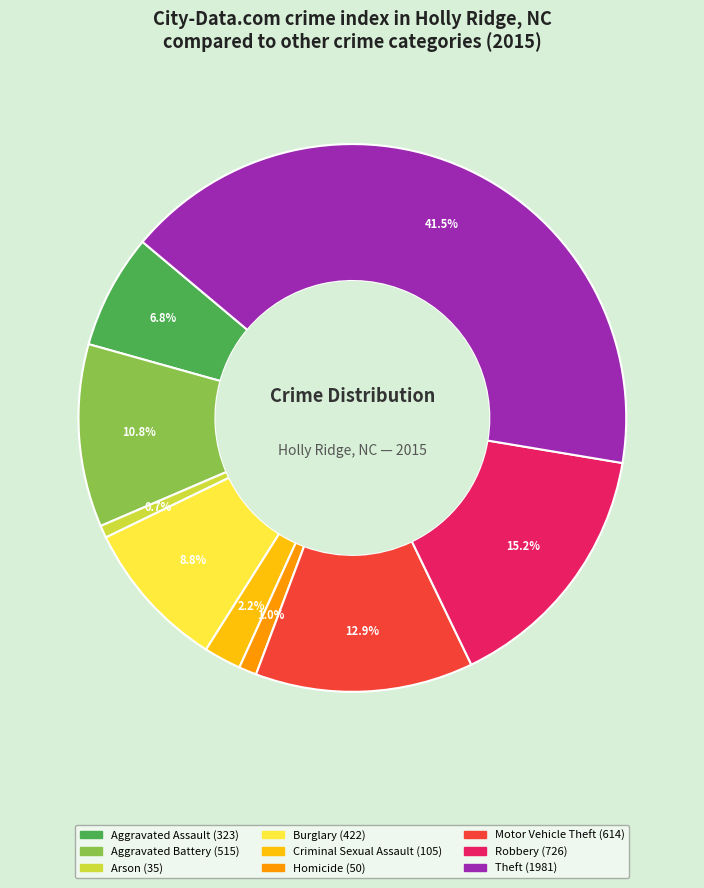

Is there a majority slice in this chart?

No